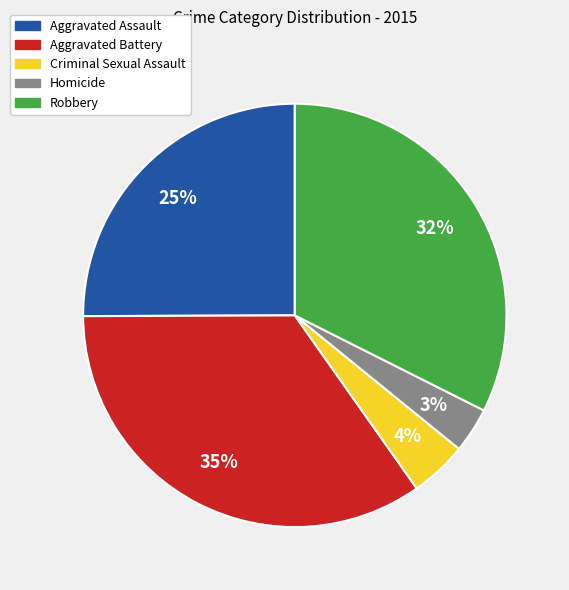

Which slice is the largest?

Aggravated Battery